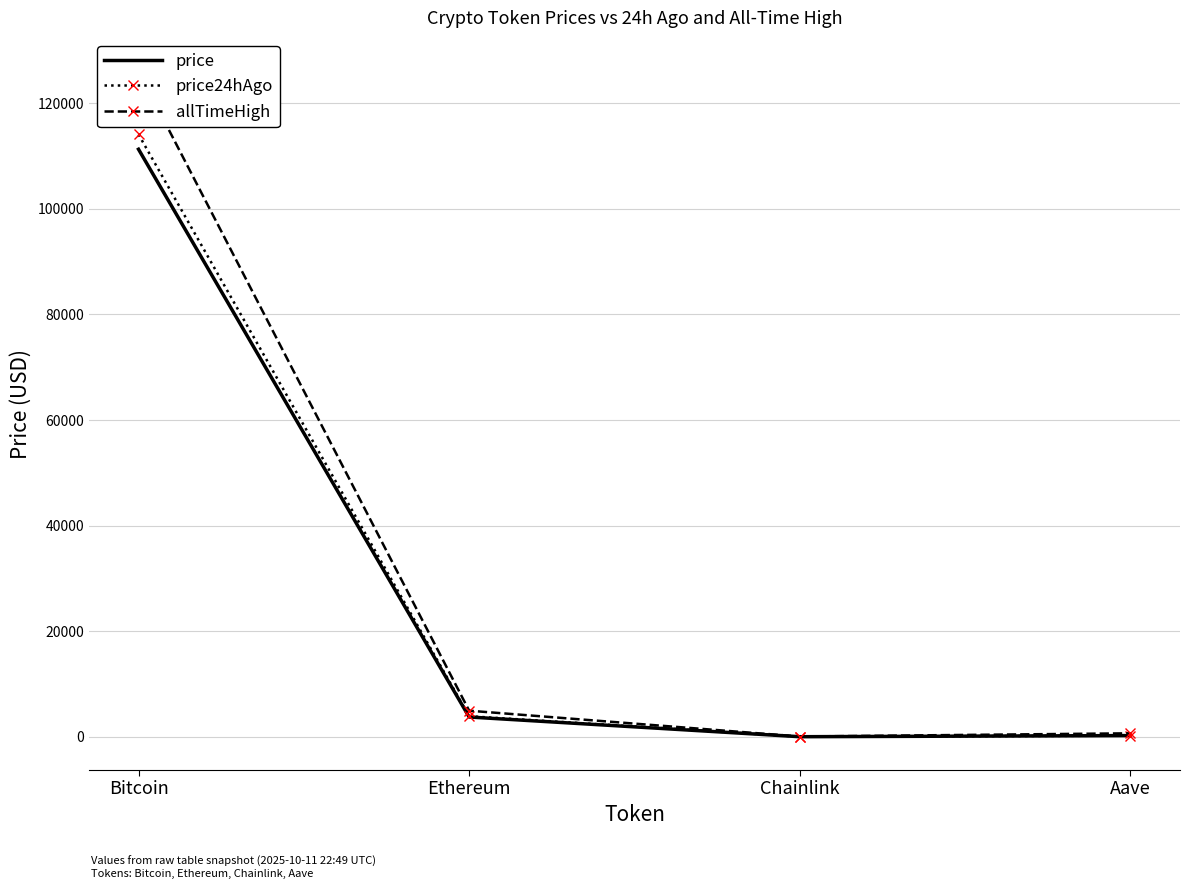

What is the label of the 3rd point from the right?

Ethereum